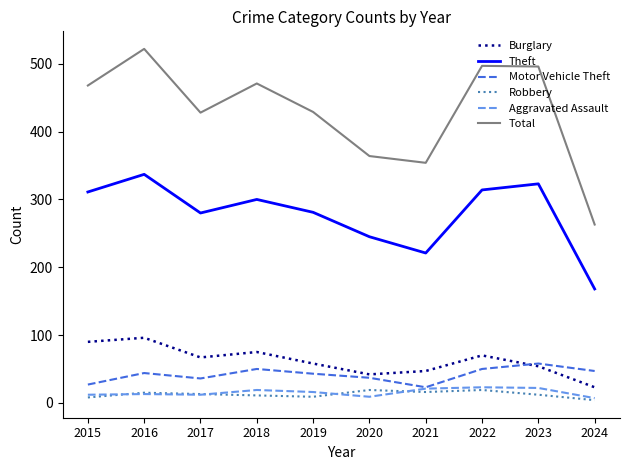

Is it true that Total equals 144 at 2018?

False